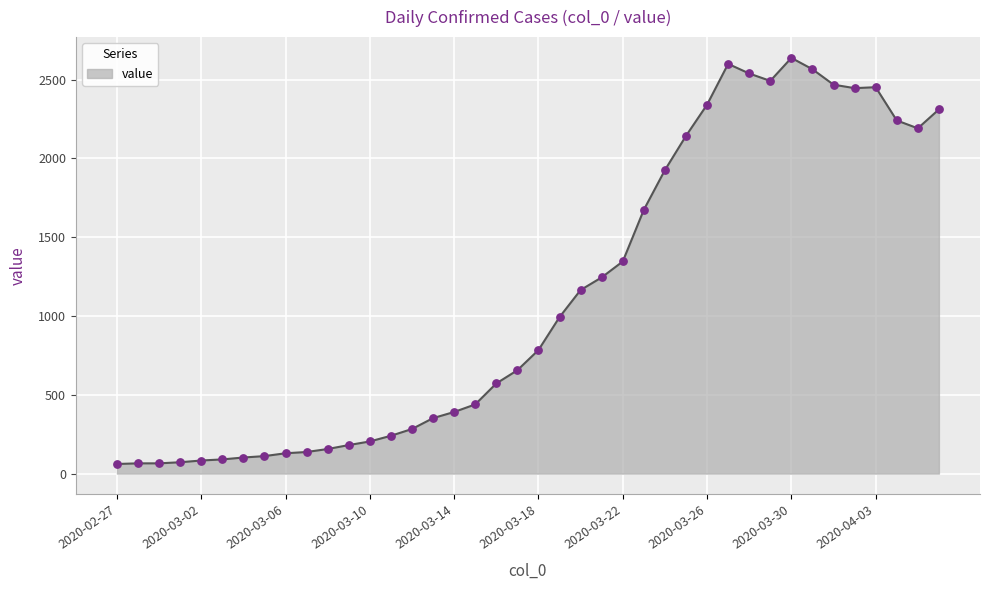

What is the maximum value shown in the chart?

2638